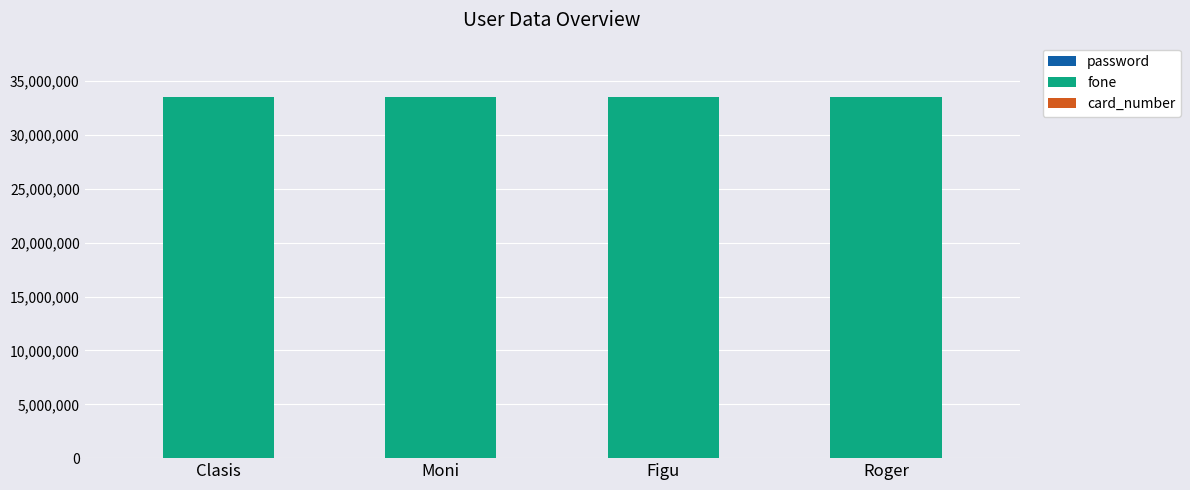

What is the sum of all fone values?

134211300